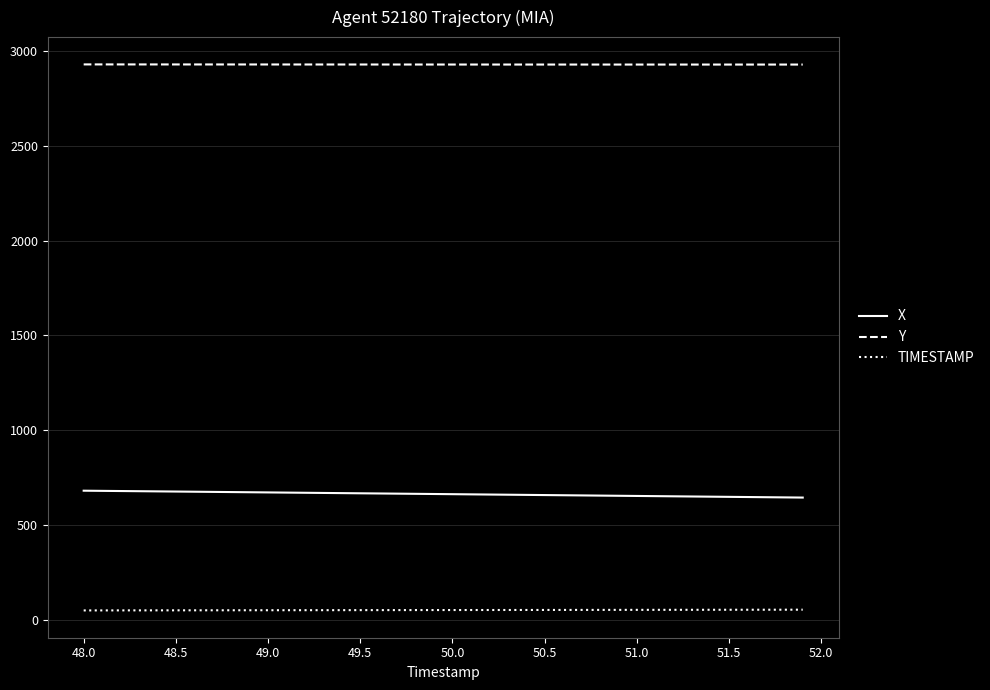

Which series has the largest total across all categories?

Y